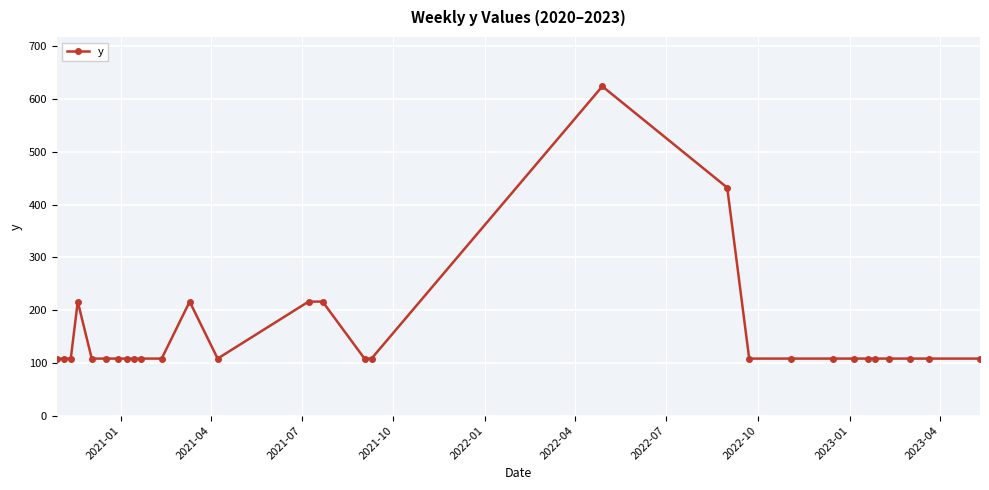

How many lines are shown in the chart?

1